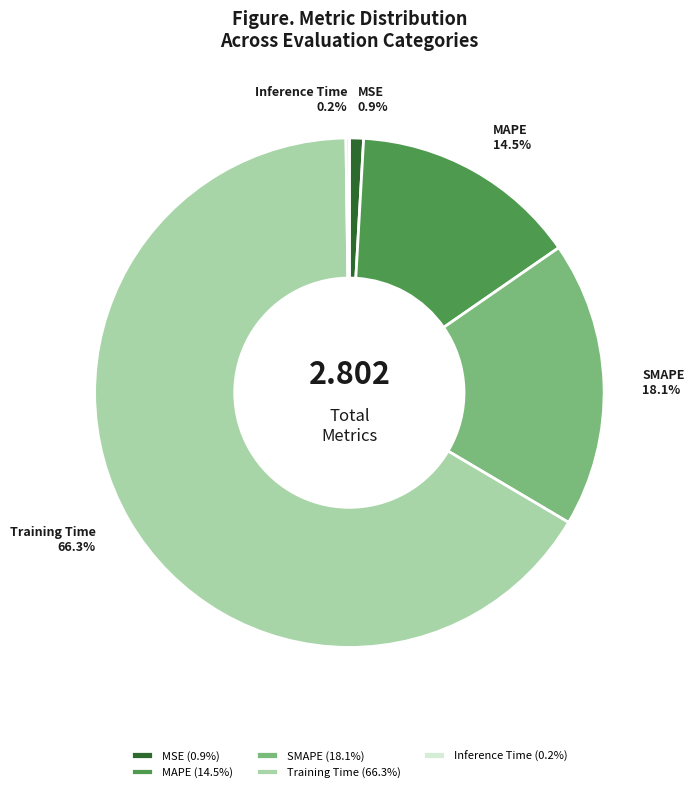

Is there a majority slice in this chart?

Yes